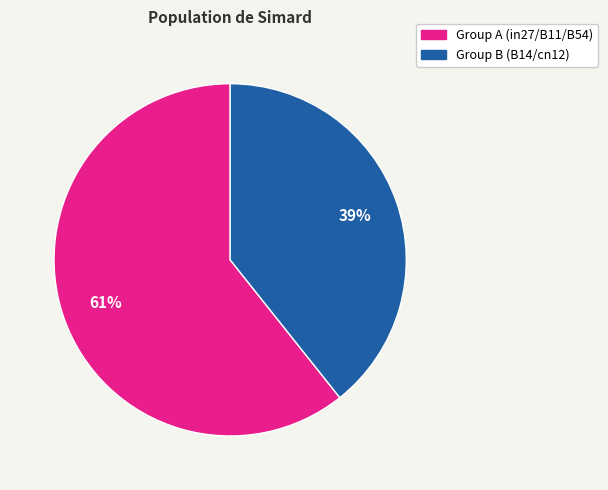

To the nearest percent, what is the average slice percentage?

50%